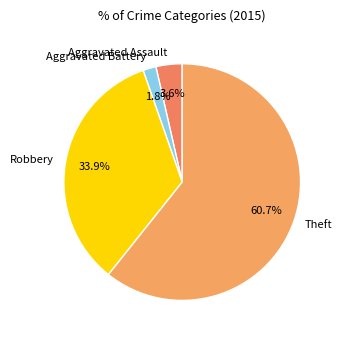

Rank the categories by value from lowest to highest.

Aggravated Battery, Aggravated Assault, Robbery, Theft